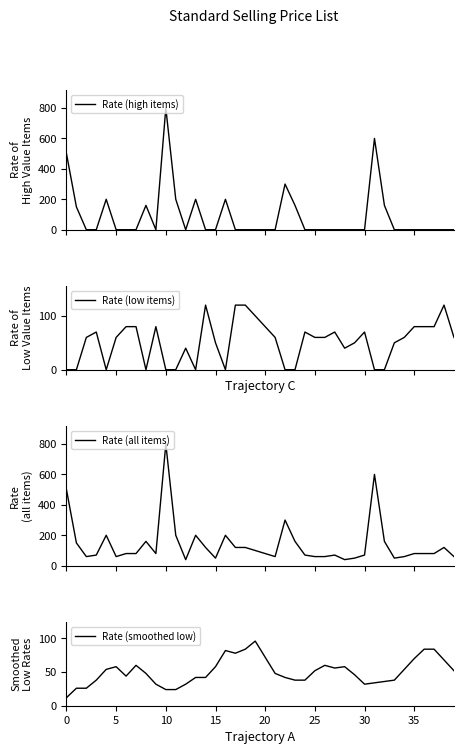

What are all the series names shown in the legend?

Rate (high items), Rate (low items), Rate (all items), Rate (smoothed low)